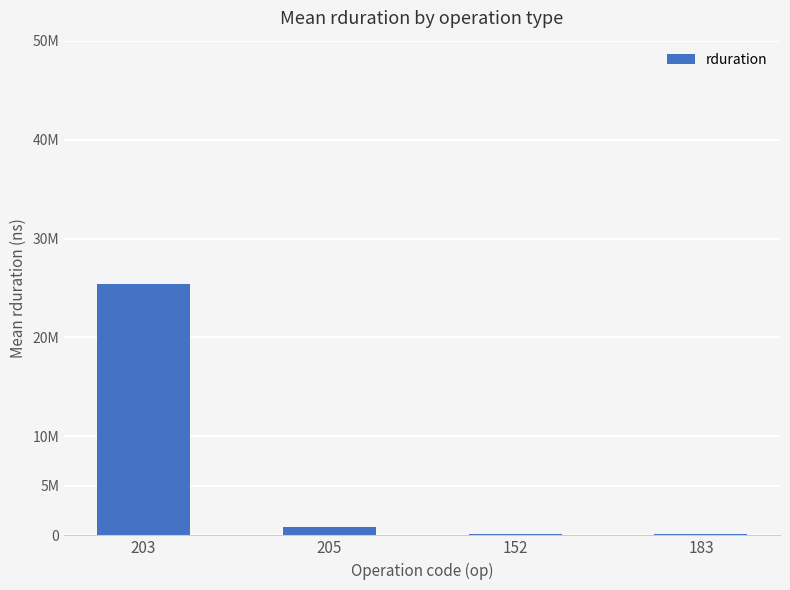

What is the change in value from 203 to 152?

-25250316